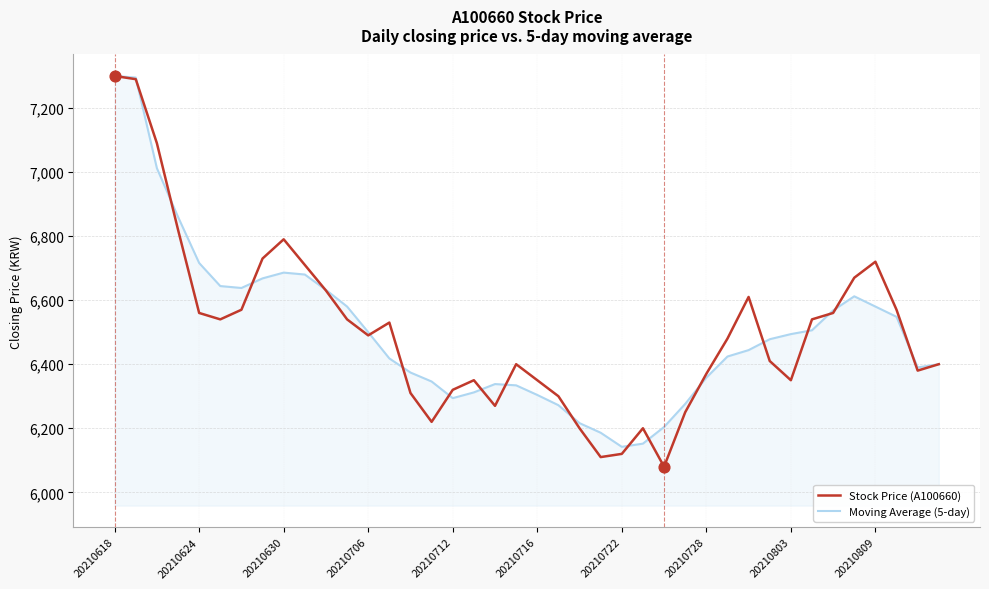

Which series has the widest spread of values?

Stock Price (A100660)